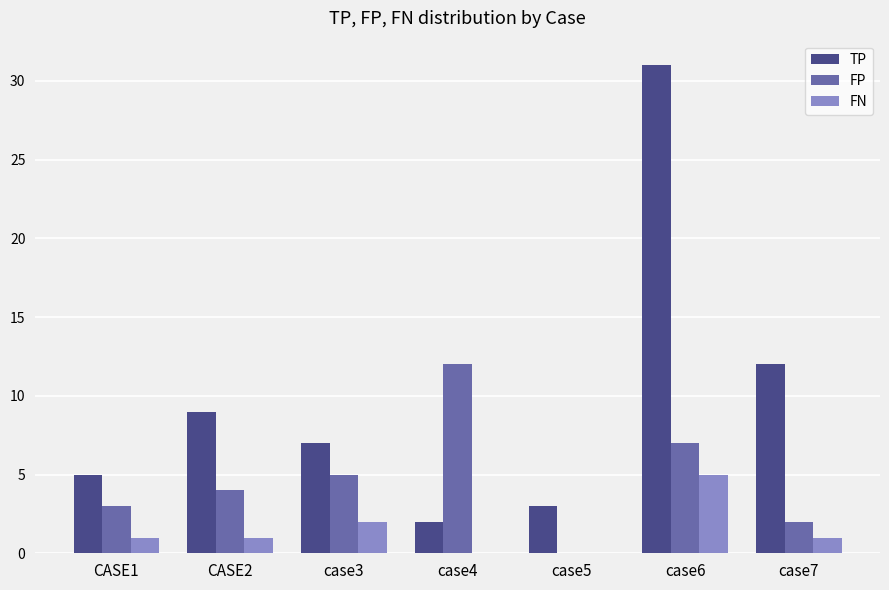

What is the sum of all TP values?

69